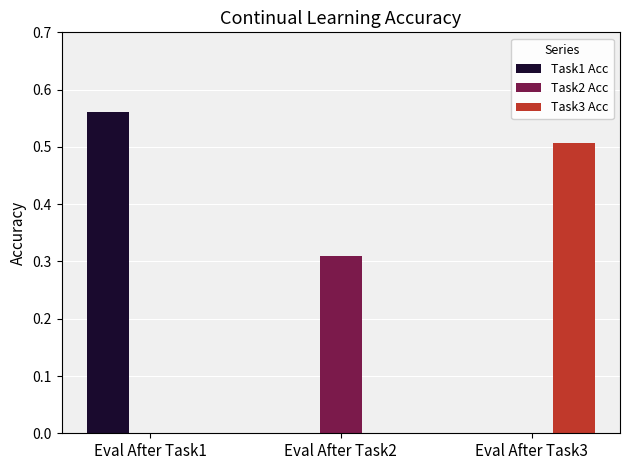

Is it true that Task1 Acc equals 0.4 at Eval After Task3?

False